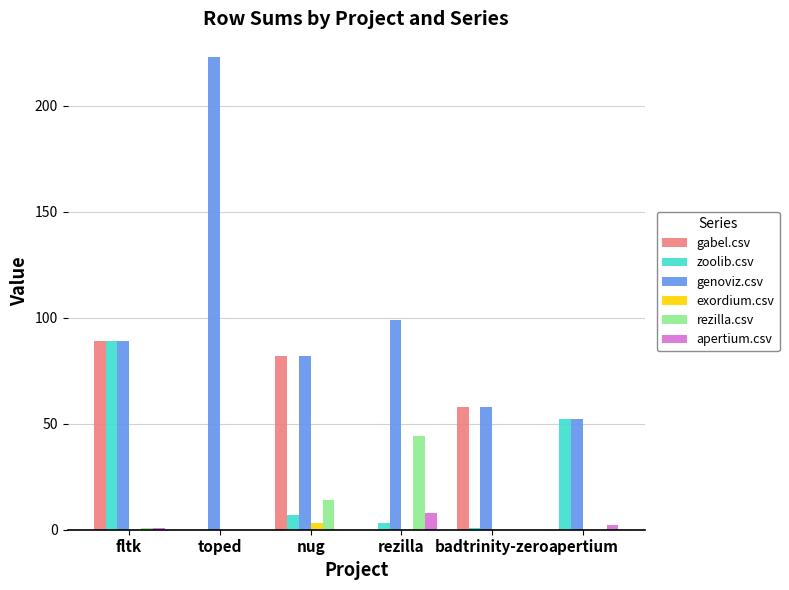

Reading right to left, what are all the values shown in this chart?

gabel.csv: apertium=0	badtrinity-zero=58	rezilla=0	nug=82	toped=0	fltk=89
zoolib.csv: apertium=52	badtrinity-zero=1	rezilla=3	nug=7	toped=0	fltk=89
genoviz.csv: apertium=52	badtrinity-zero=58	rezilla=99	nug=82	toped=223	fltk=89
exordium.csv: apertium=0	badtrinity-zero=0	rezilla=0	nug=3	toped=0	fltk=0
rezilla.csv: apertium=0	badtrinity-zero=0	rezilla=44	nug=14	toped=0	fltk=1
apertium.csv: apertium=2	badtrinity-zero=0	rezilla=8	nug=0	toped=0	fltk=1